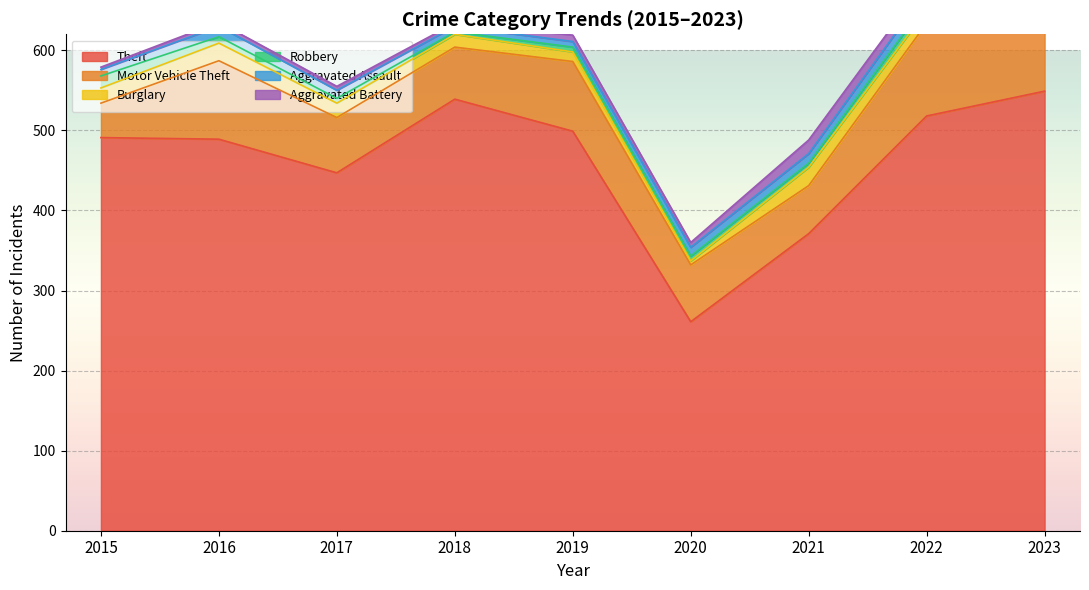

Which series changed the most between 2017 and 2023?

Theft